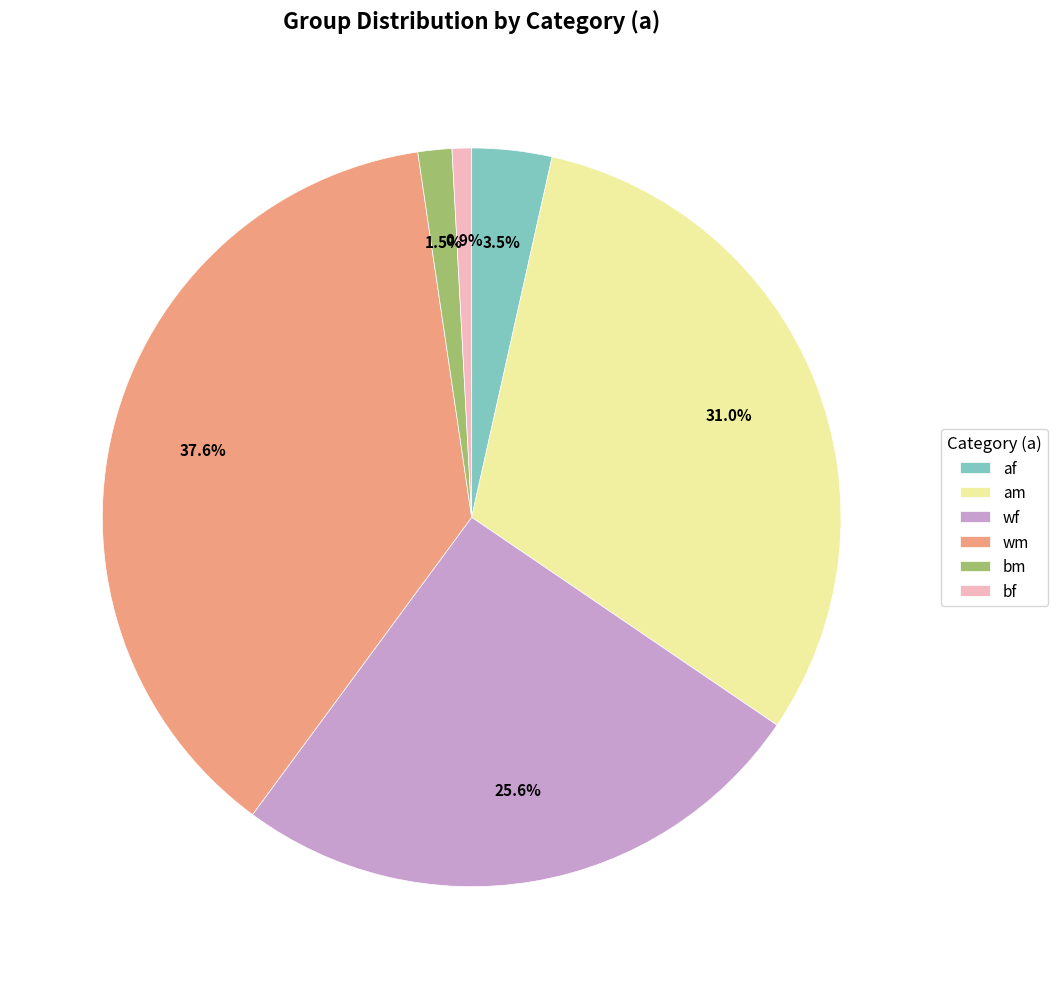

Does wm account for over 50% of the chart?

No